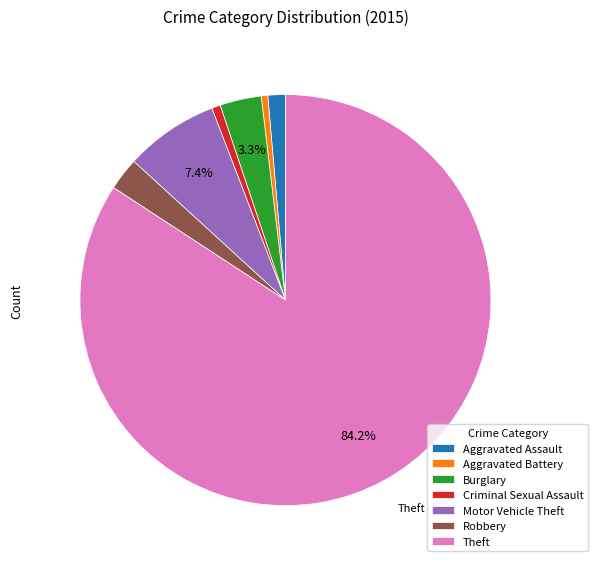

To the nearest percent, what portion does Burglary represent?

3%